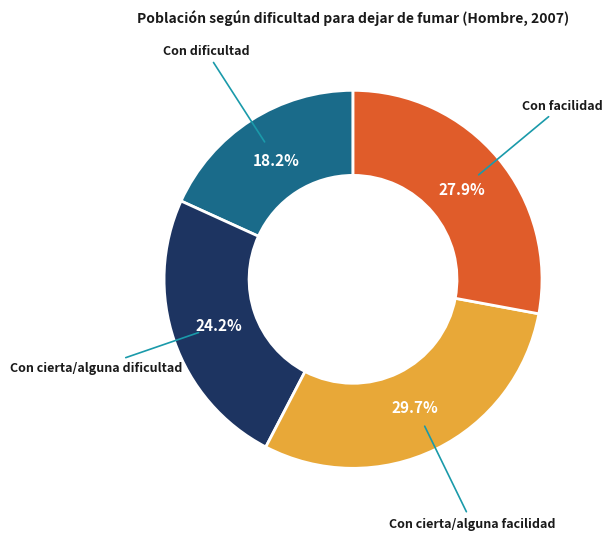

Does any single category account for the majority?

No